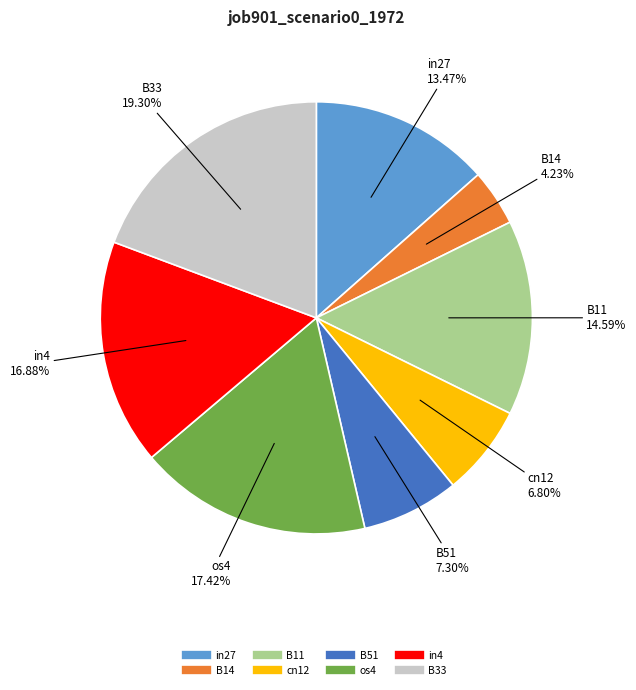

What percentage is the cn12 slice, to the nearest percent?

7%